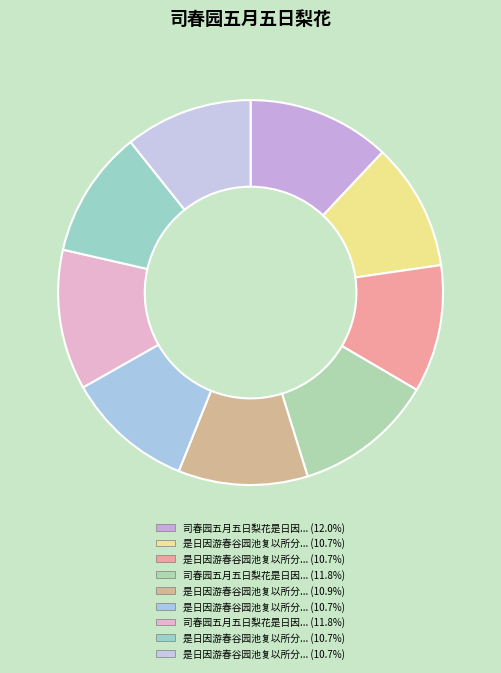

What is the smallest slice in the pie chart?

是日因游春谷园池复以所分题五平韵赋六言五首 其一